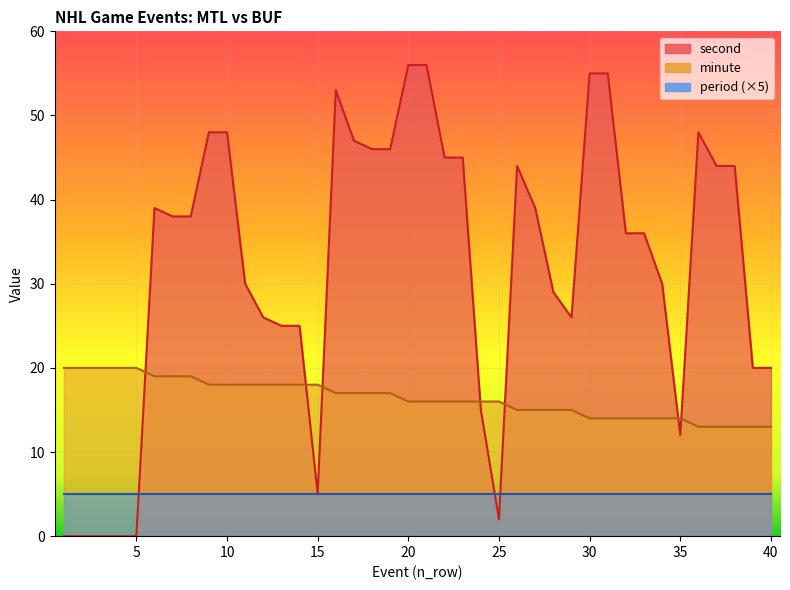

Is the value of minute at 29 greater than the value of second at 20?

No